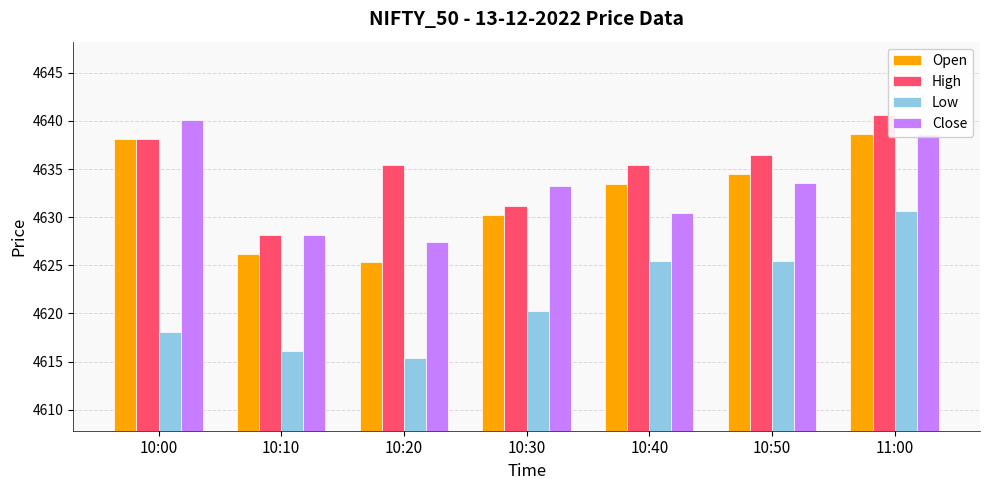

How many values in the High series exceed 4635?

5